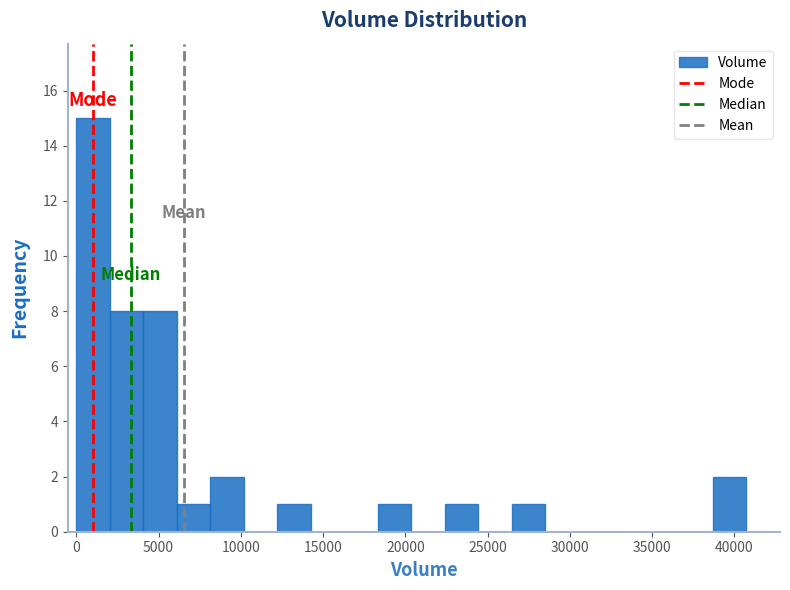

Which range on the x-axis has the tallest bar?

0 to 2000